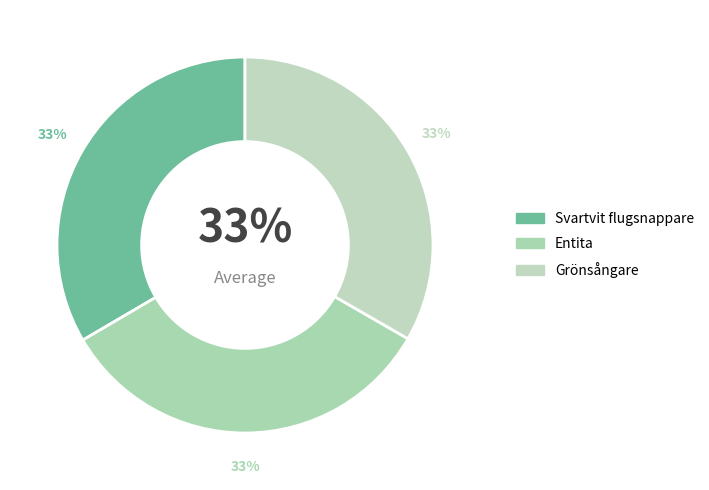

Rank the categories by value from lowest to highest.

Entita, Grönsångare, Svartvit flugsnappare